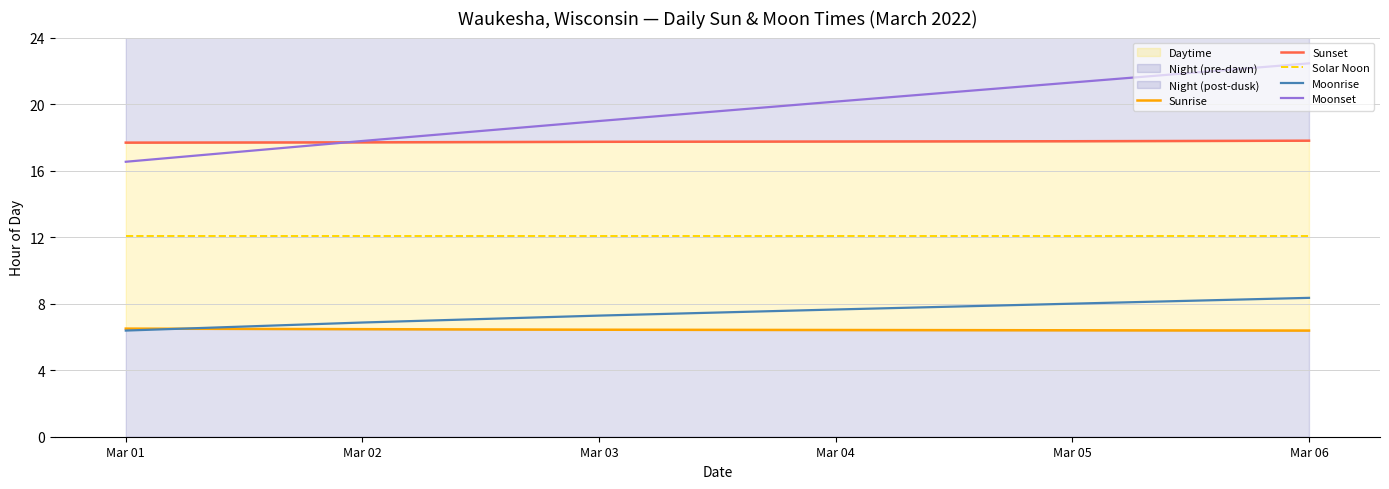

True or false: Moonrise has more than 0 points higher than both neighbors.

False